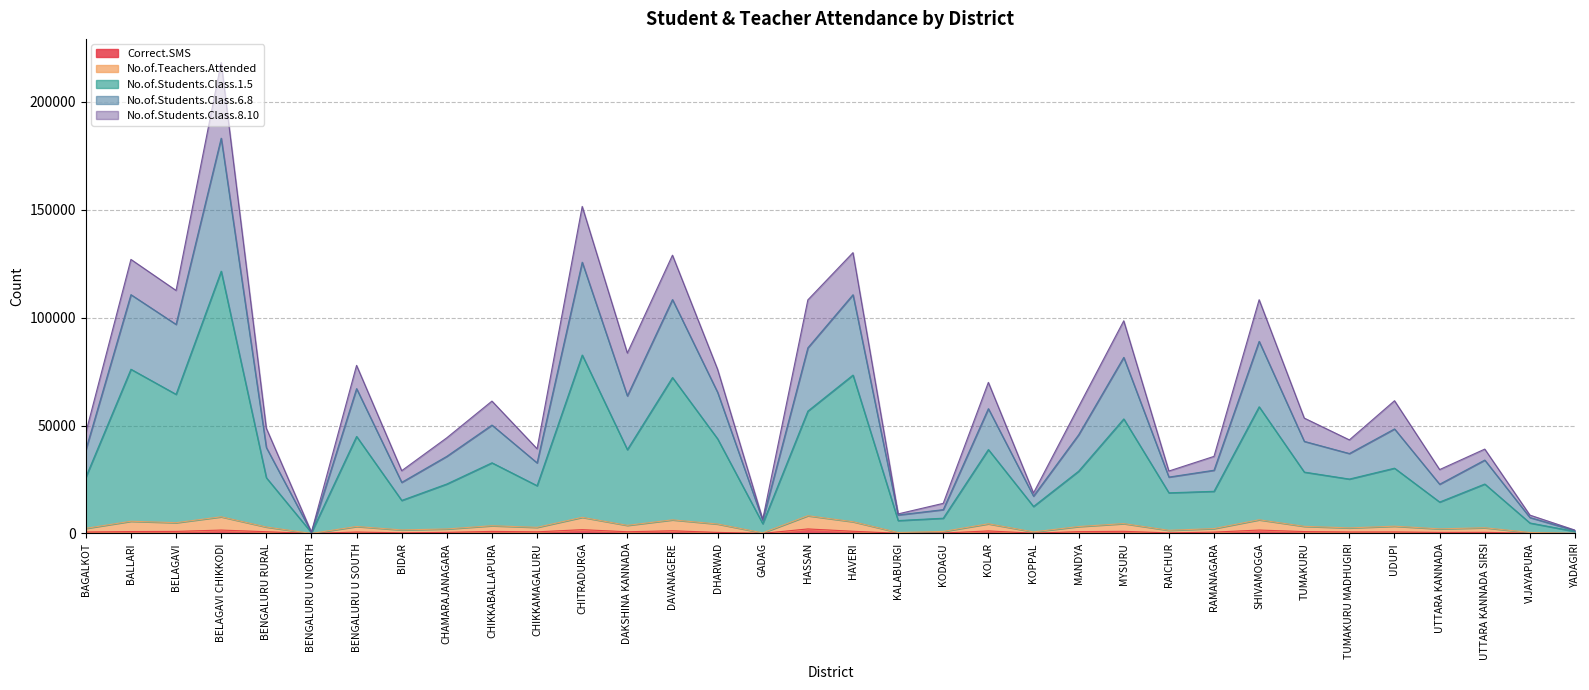

At which label is No.of.Teachers.Attended closest to 4124?

DHARWAD